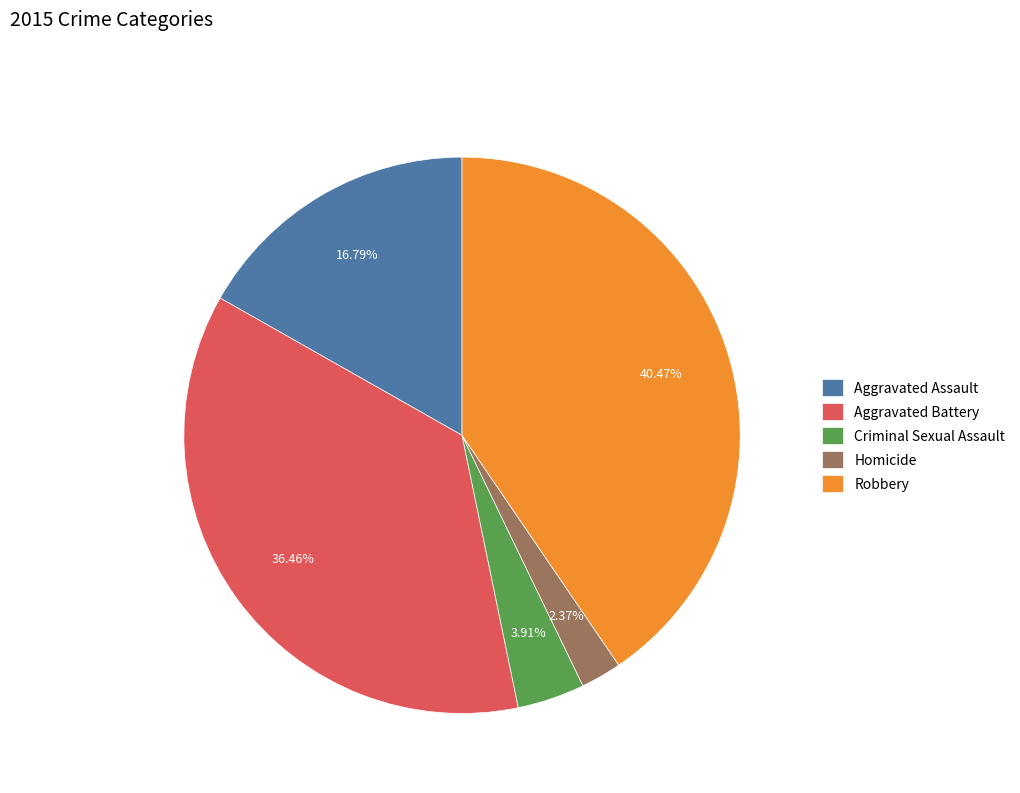

Which category has the biggest portion of the pie?

Robbery